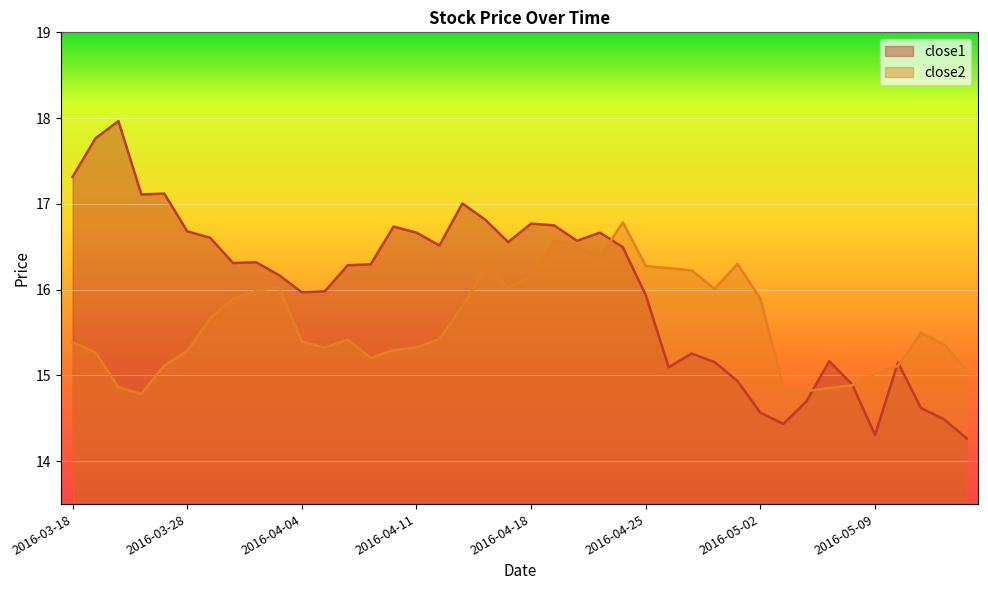

What are all the series names shown in the legend?

close1, close2